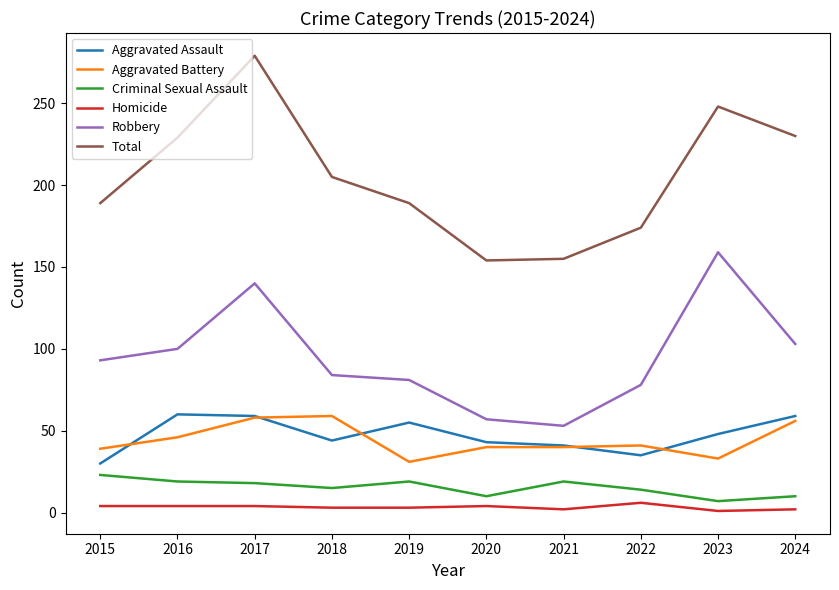

Is the value of Total at 2021 greater than the value of Aggravated Battery at 2019?

Yes